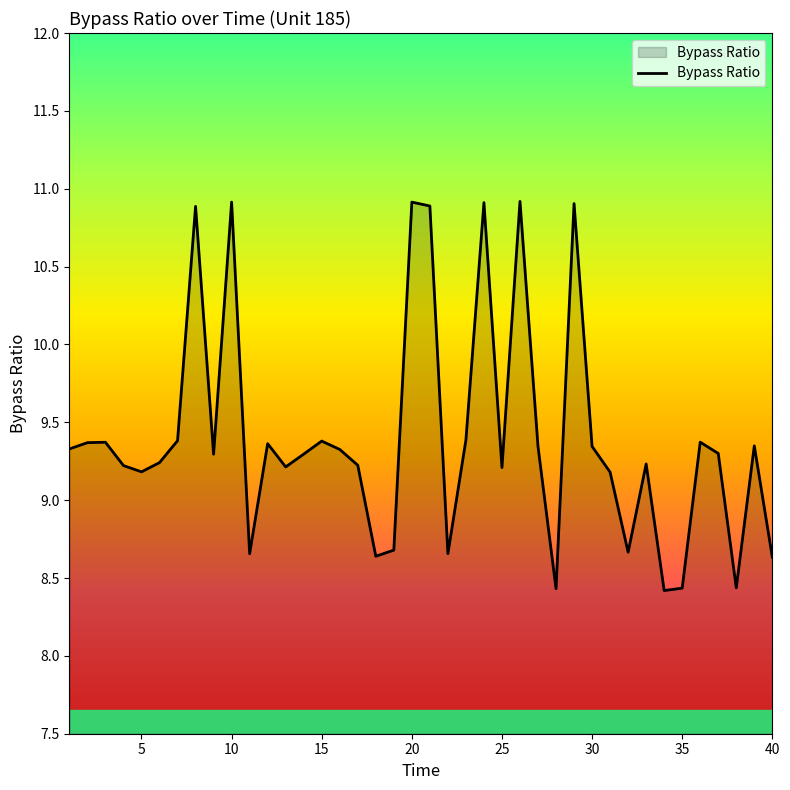

What is the greatest value displayed?

10.9